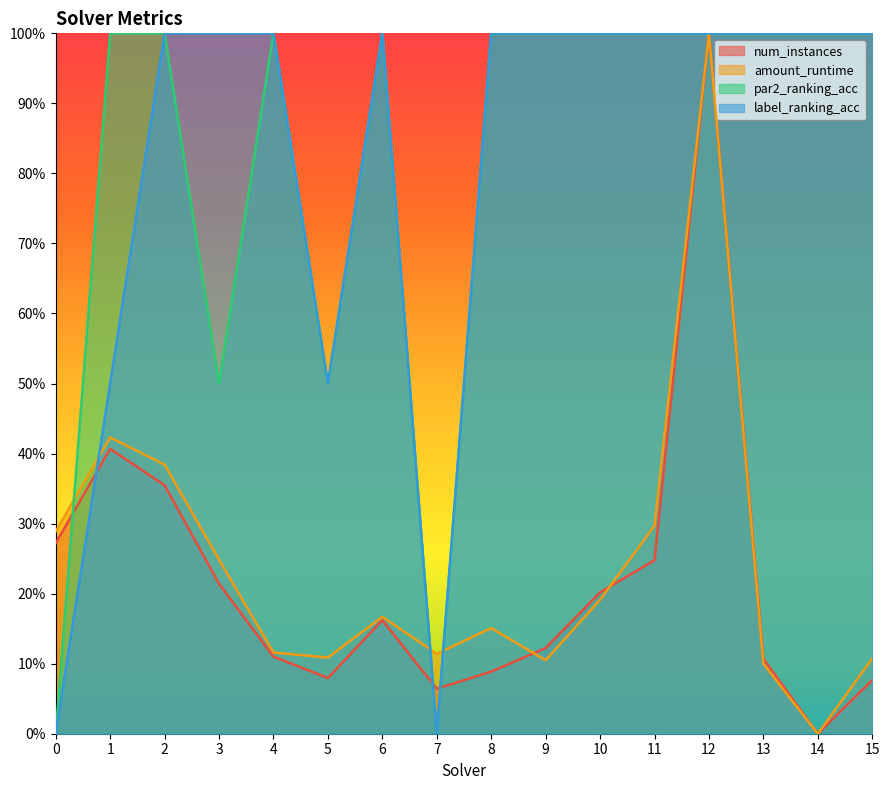

Reading left to right, transcribe all the data shown in this chart.

num_instances: 0.3	0.4	0.4	0.2	0.1	0.1	0.2	0.1	0.1	0.1	0.2	0.2	1.0	0.1	0.0	0.1
amount_runtime: 0.3	0.4	0.4	0.2	0.1	0.1	0.2	0.1	0.2	0.1	0.2	0.3	1.0	0.1	0.0	0.1
par2_ranking_acc: 0.0	1.0	1.0	0.5	1.0	0.5	1.0	0.0	1.0	1.0	1.0	1.0	1.0	1.0	1.0	1.0
label_ranking_acc: 0.0	0.5	1.0	1.0	1.0	0.5	1.0	0.0	1.0	1.0	1.0	1.0	1.0	1.0	1.0	1.0